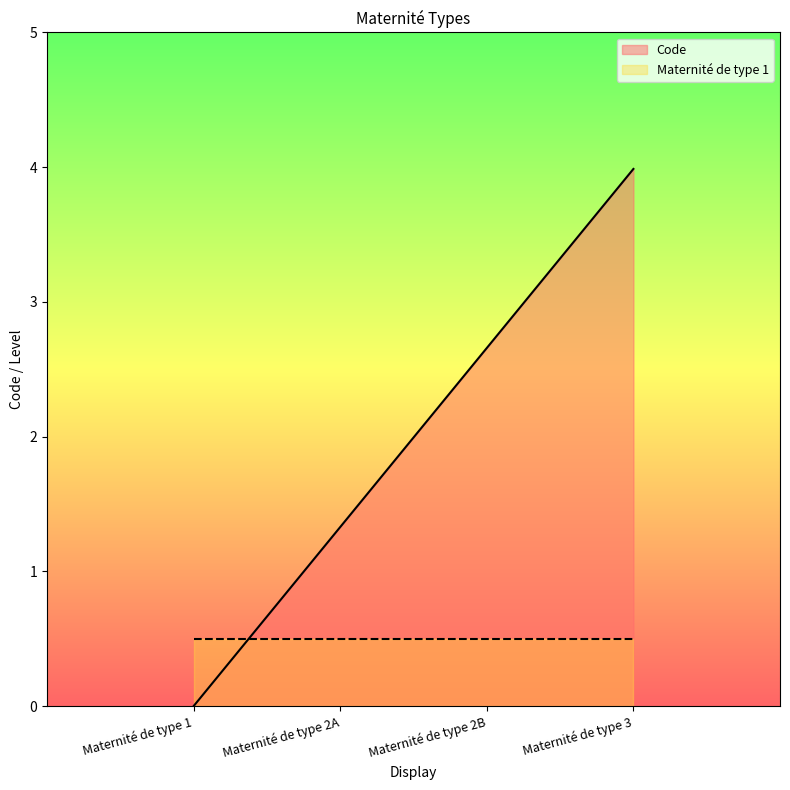

What is the difference between the maximum and second lowest values?

2.7